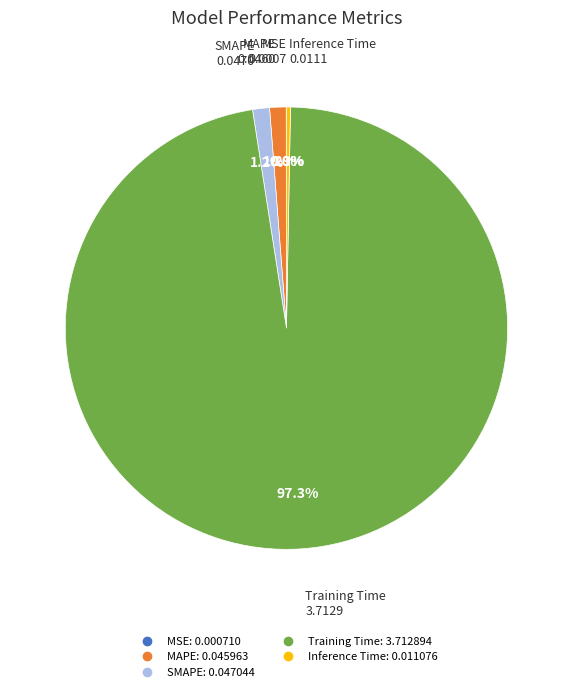

Is it true that SMAPE is 1% of the pie?

True